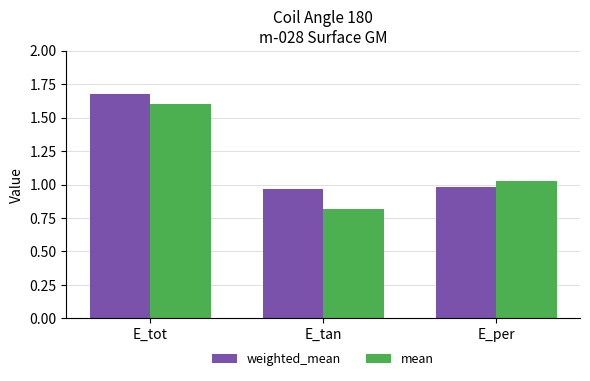

What are all the series names shown in the legend?

weighted_mean, mean